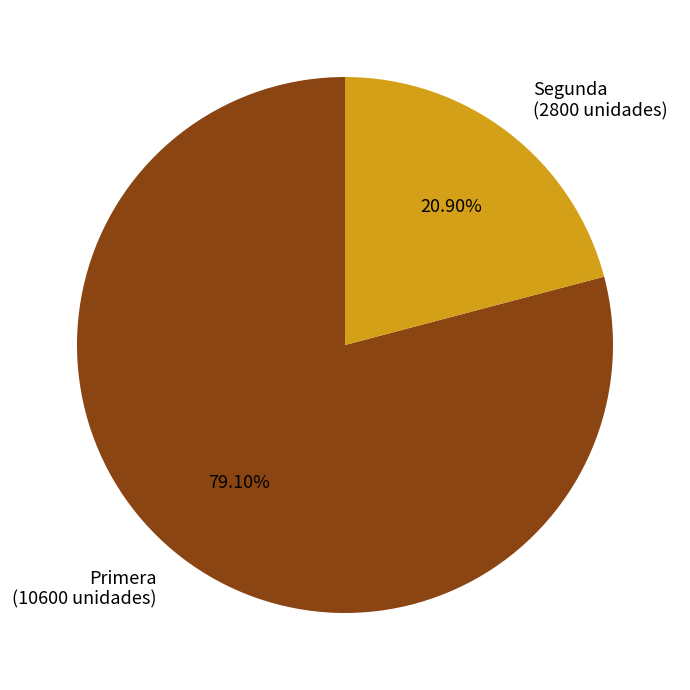

Rank the categories by value from highest to lowest.

Primera, Segunda